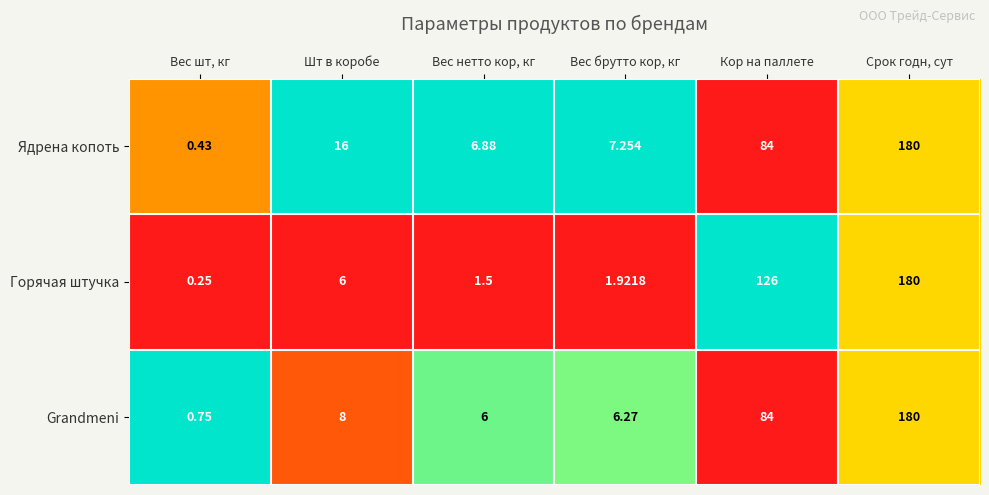

Which category has the lowest value across all series?

Вес шт, кг